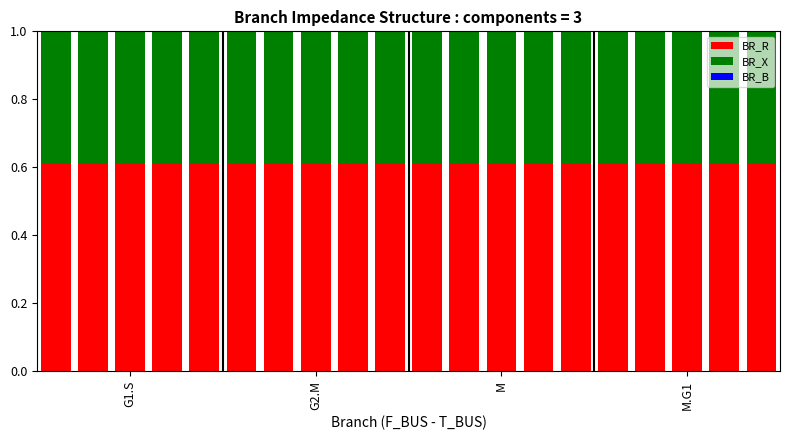

What is the sum of all BR_R values?

12.2